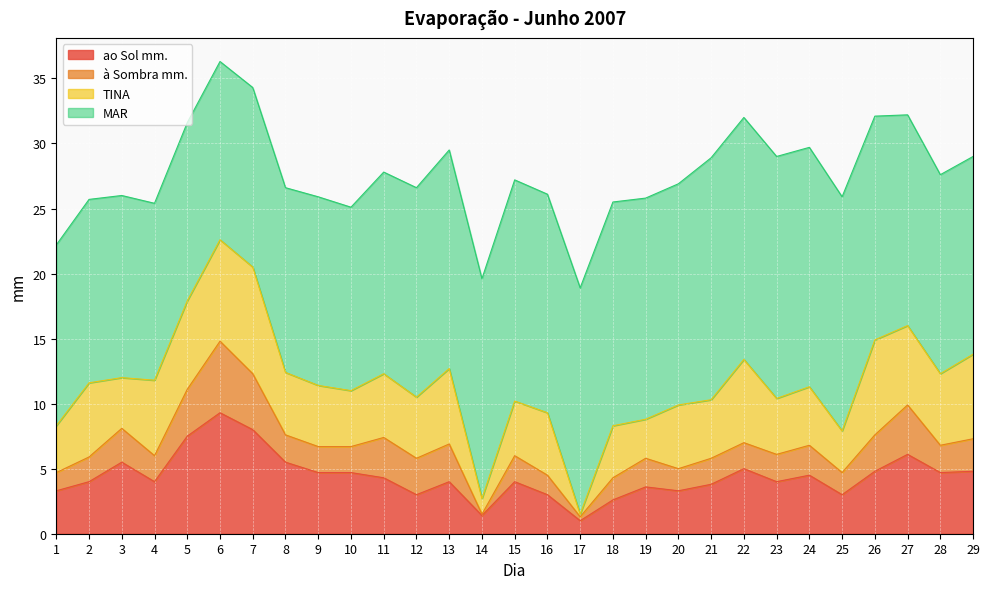

What are all the series names shown in the legend?

ao Sol mm., à Sombra mm., TINA, MAR